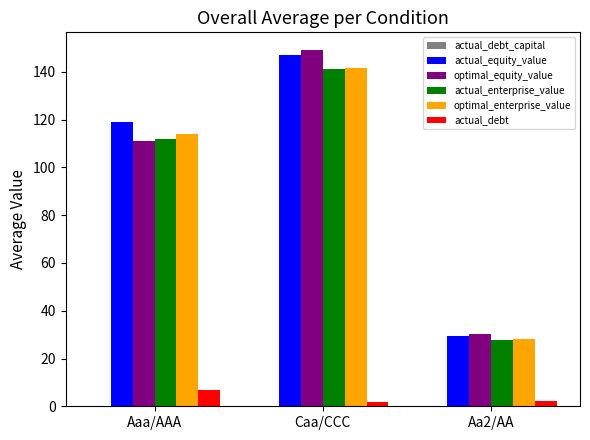

How many categories are shown in the chart?

3